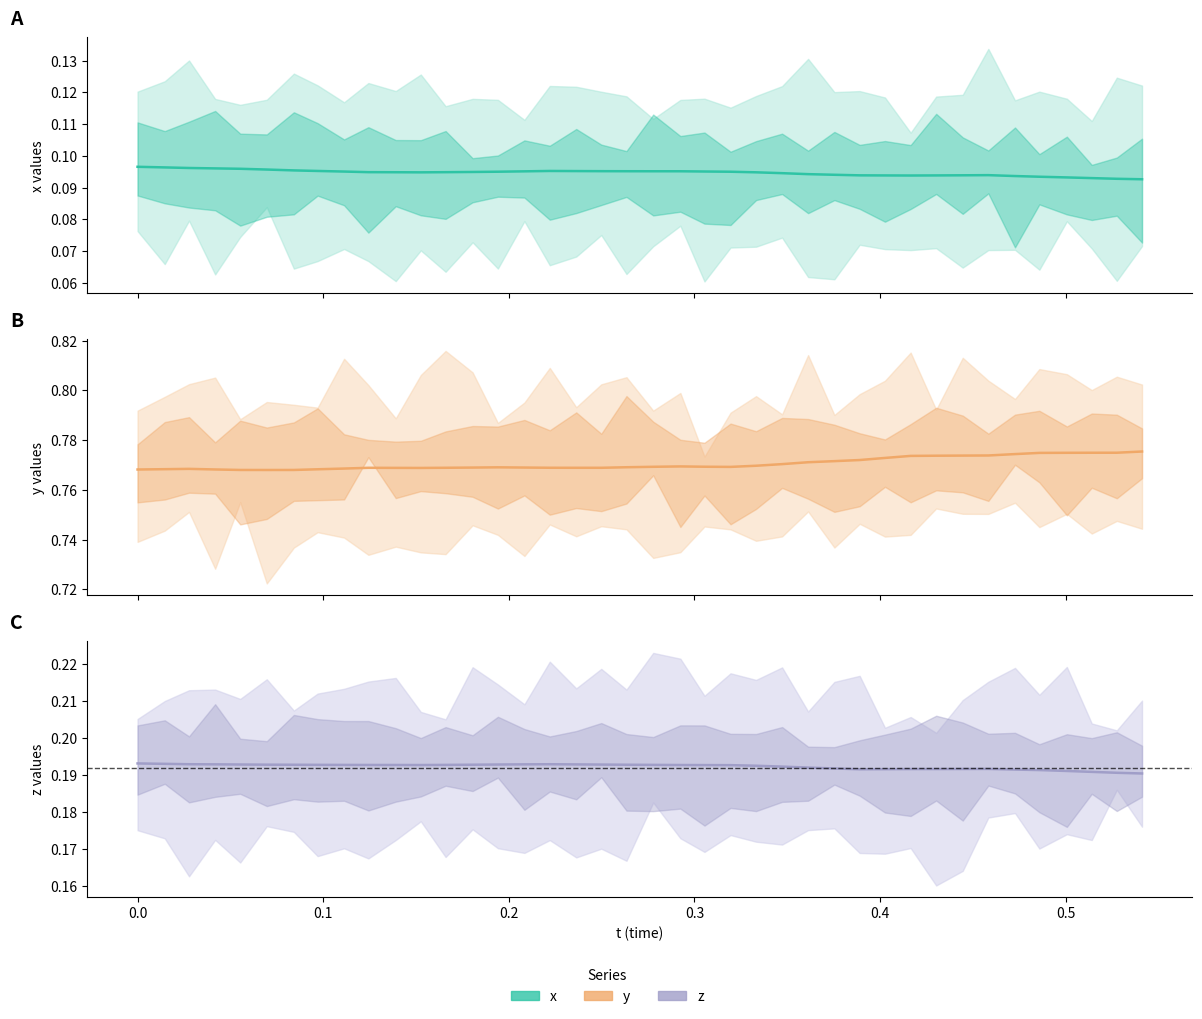

What is the highest value of the x (mean) series?

0.1